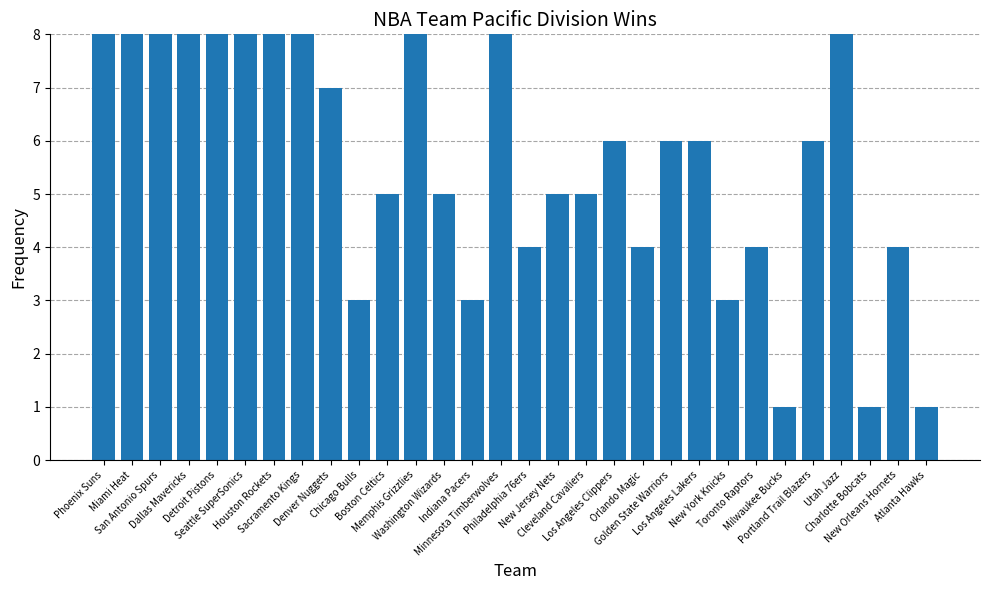

What is the sum of the values at Washington Wizards and Sacramento Kings?

15